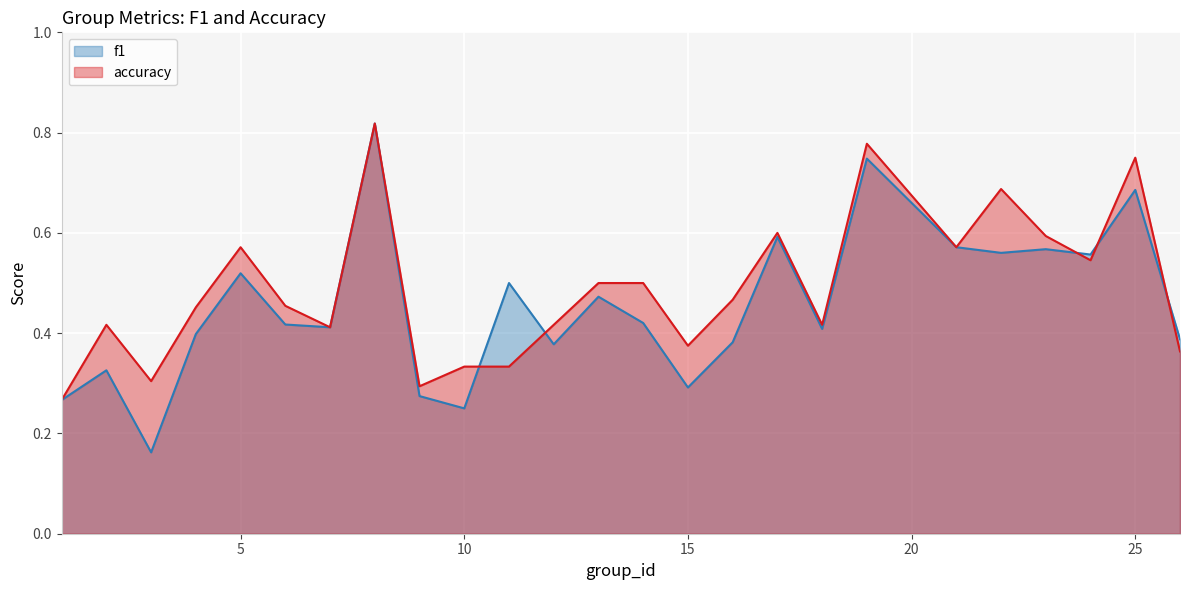

Is it true that accuracy equals 1.0 at 21?

False